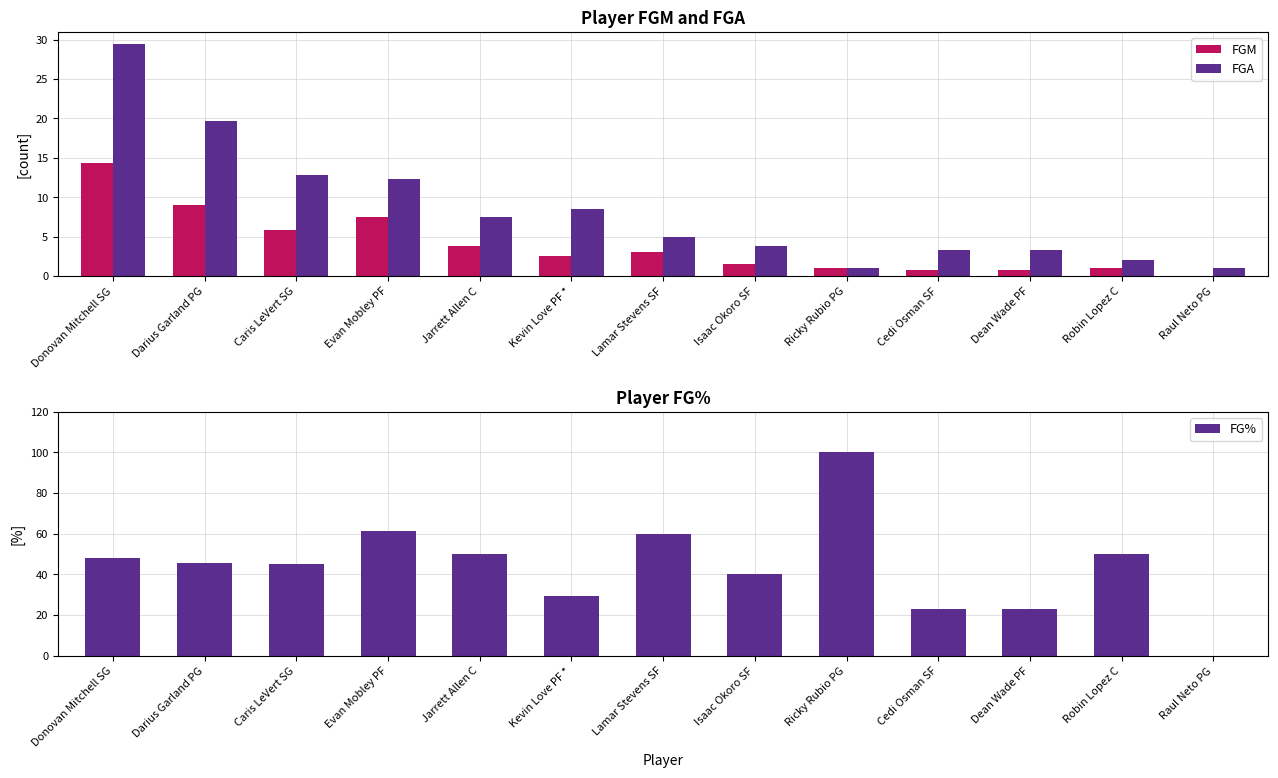

Count the number of categories in the chart.

13